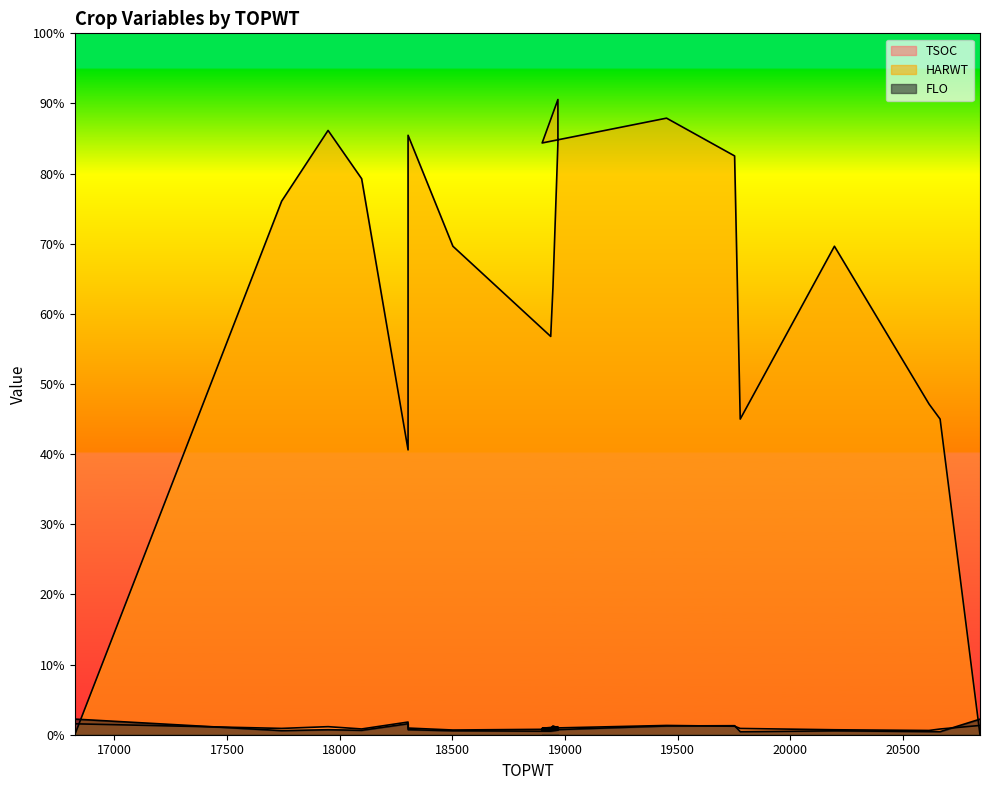

What is the difference between the FLO values at 18968 and 18303?

127